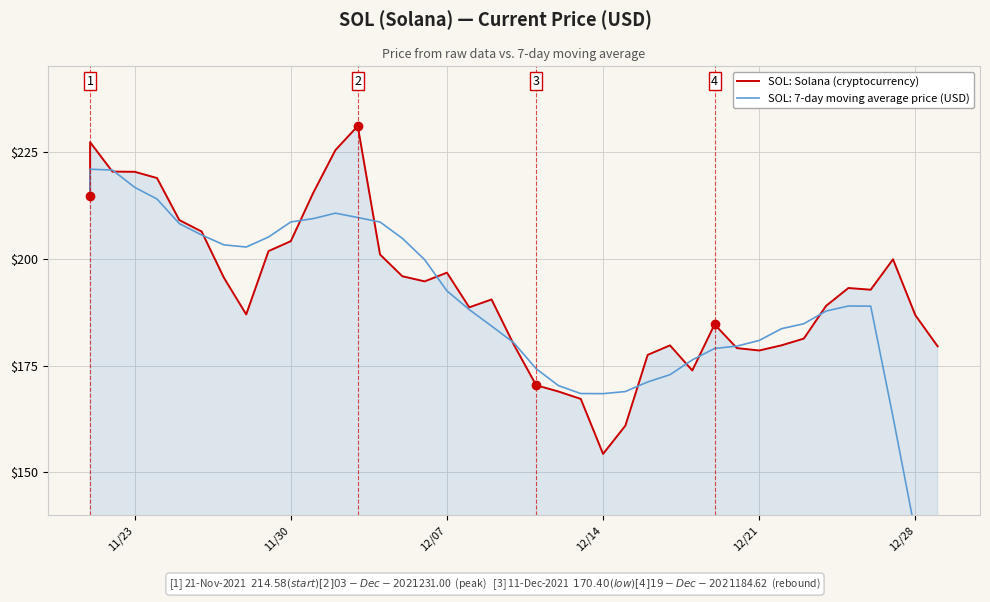

How many values exceed 192?

20